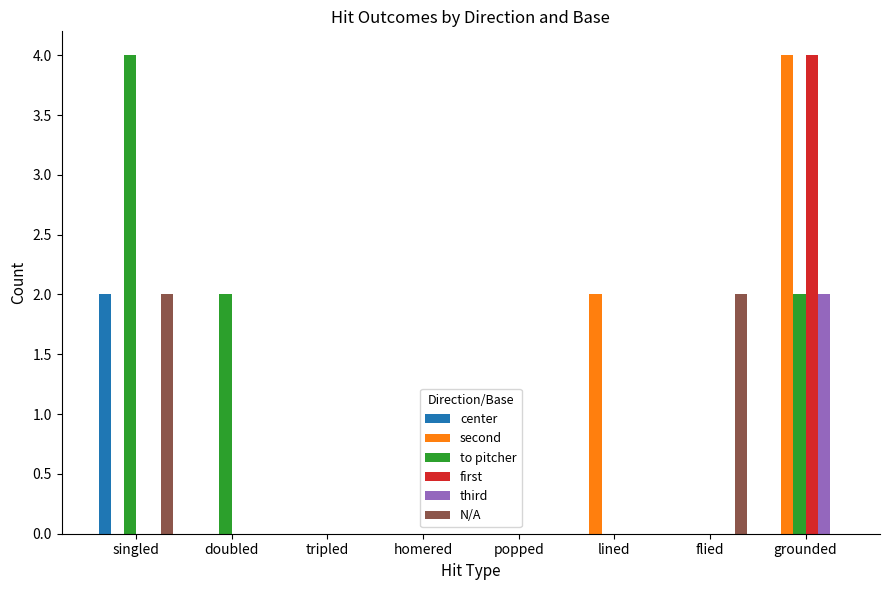

What are all the series names shown in the legend?

center, second, to pitcher, first, third, N/A